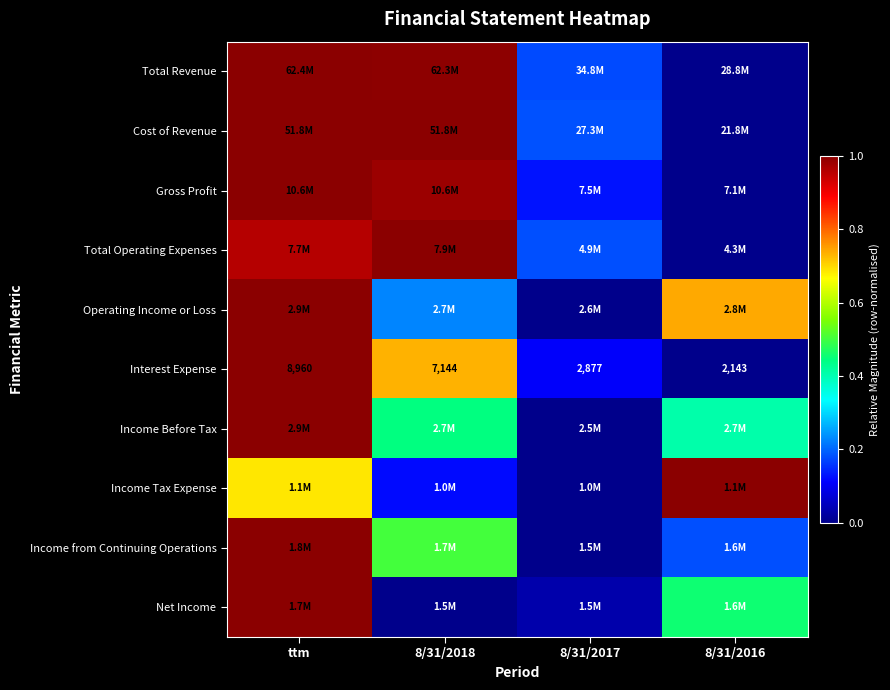

At how many categories does at least one series exceed 0?

4